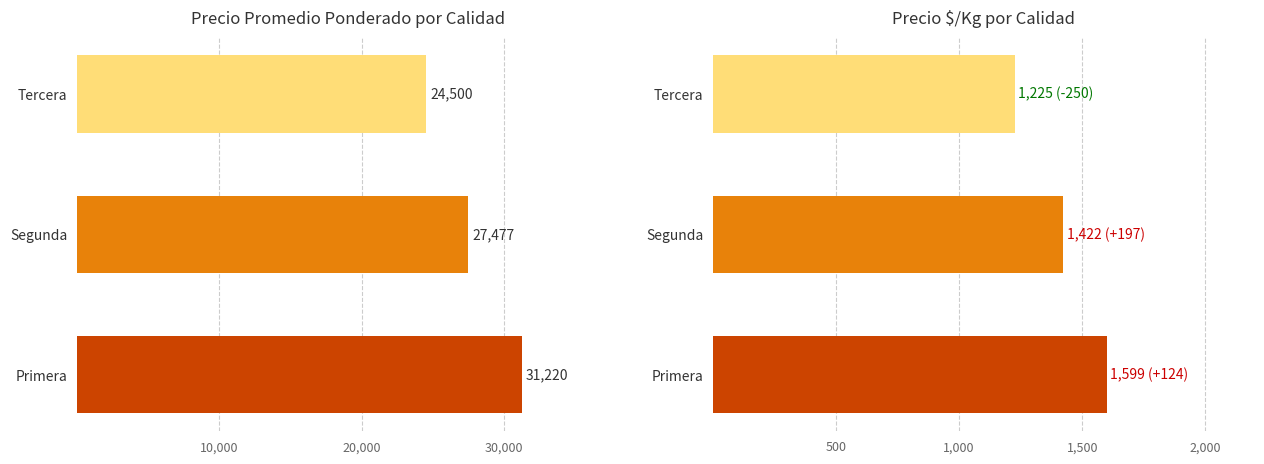

How many Precio promedio ponderado values are between 24500 and 31220?

3